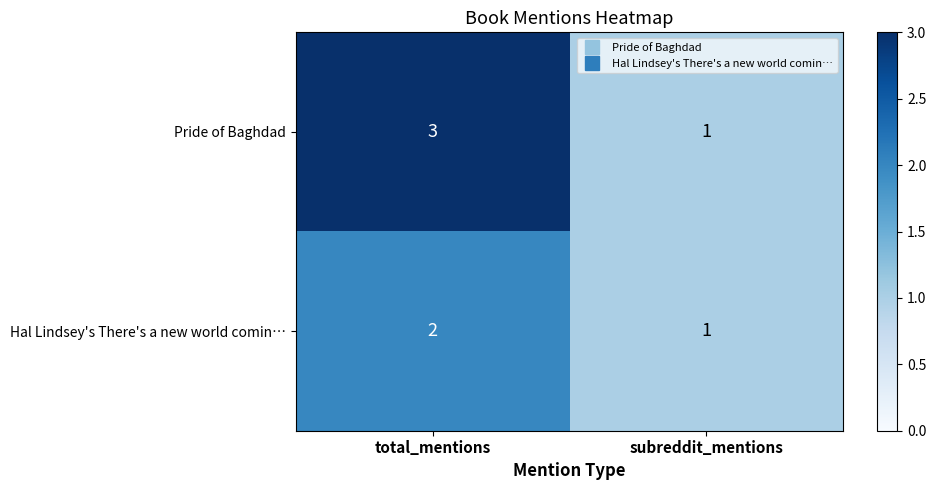

Rank the categories by Hal Lindsey's There's a new world comin… value from lowest to highest.

subreddit_mentions, total_mentions